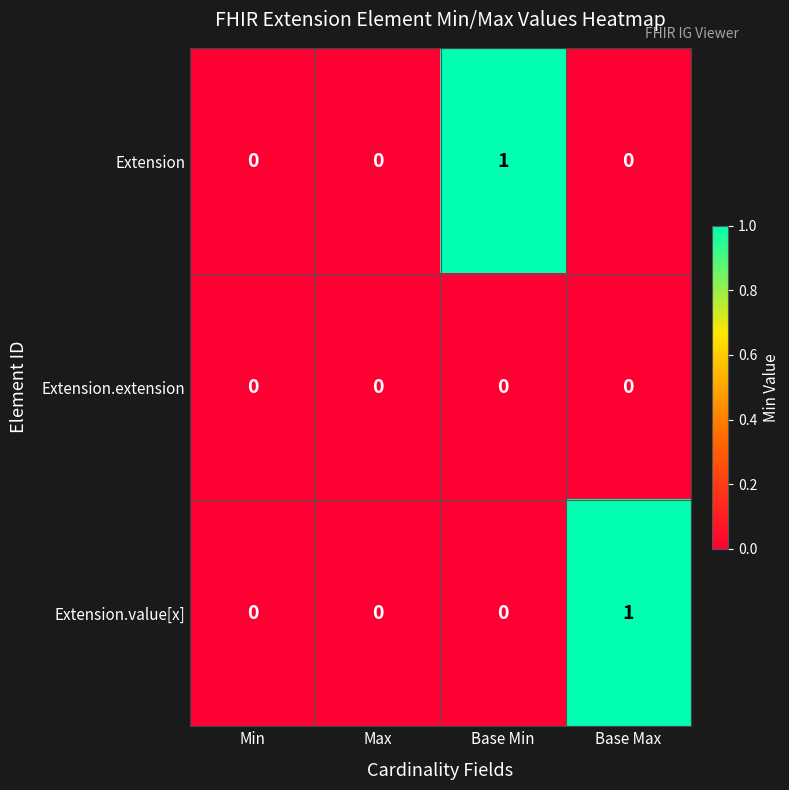

Which series changed the most between Max and Base Max?

Extension.value[x]